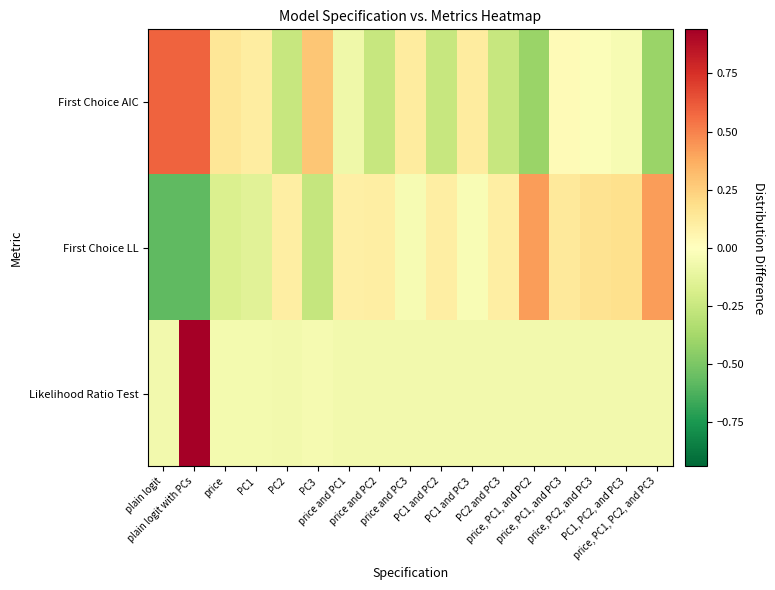

Which label corresponds to the largest value in the chart?

plain logit with PCs